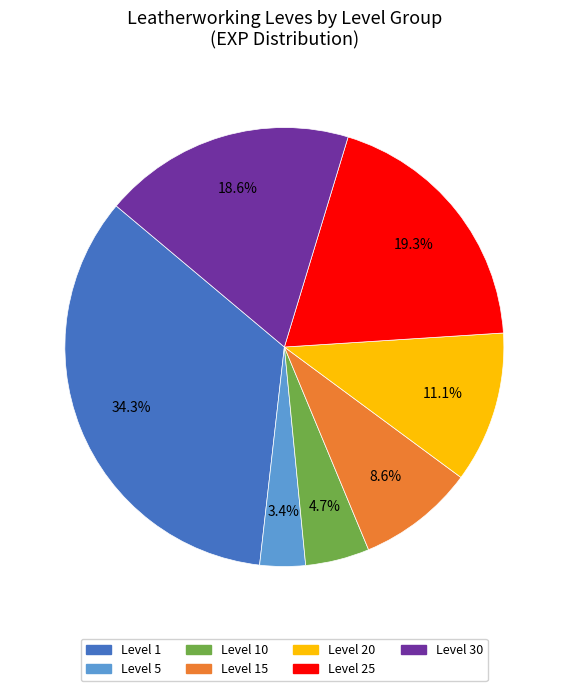

Is Level 25 the majority of the pie?

No